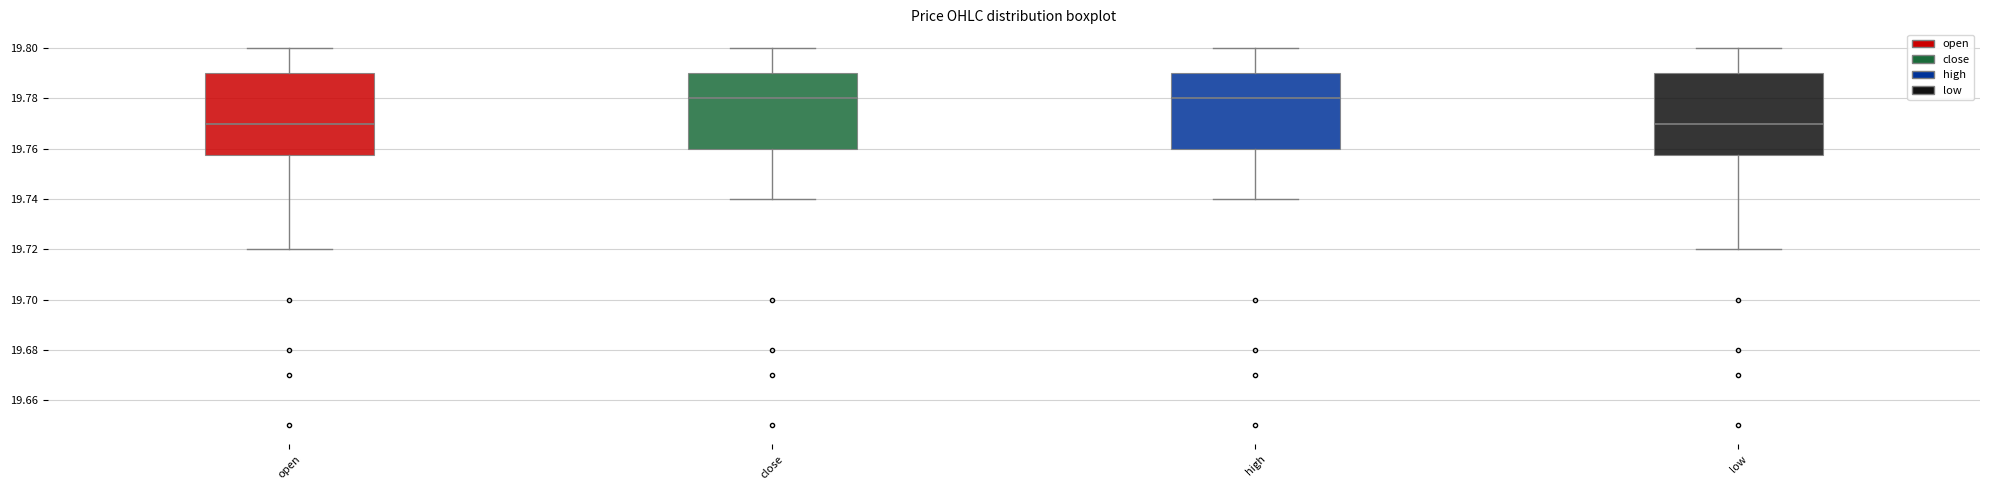

Where is the upper edge of the box for low on the y-axis? The values are not printed on the chart, so give them approximately, as read against the axis.

19.790